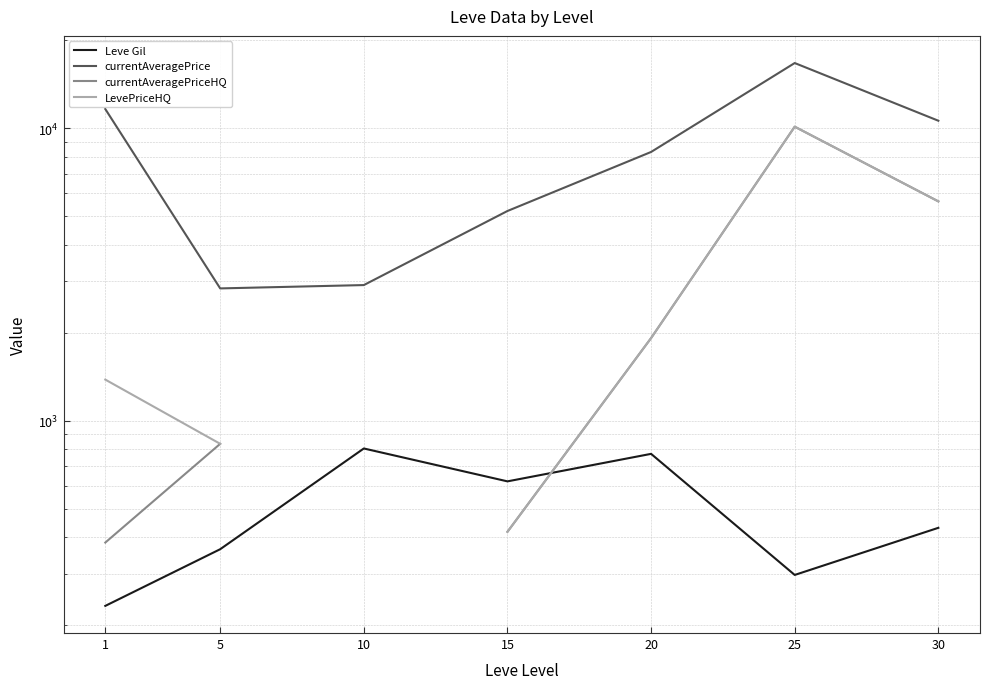

What is the spread (max minus min) of values at 10?

2106.5